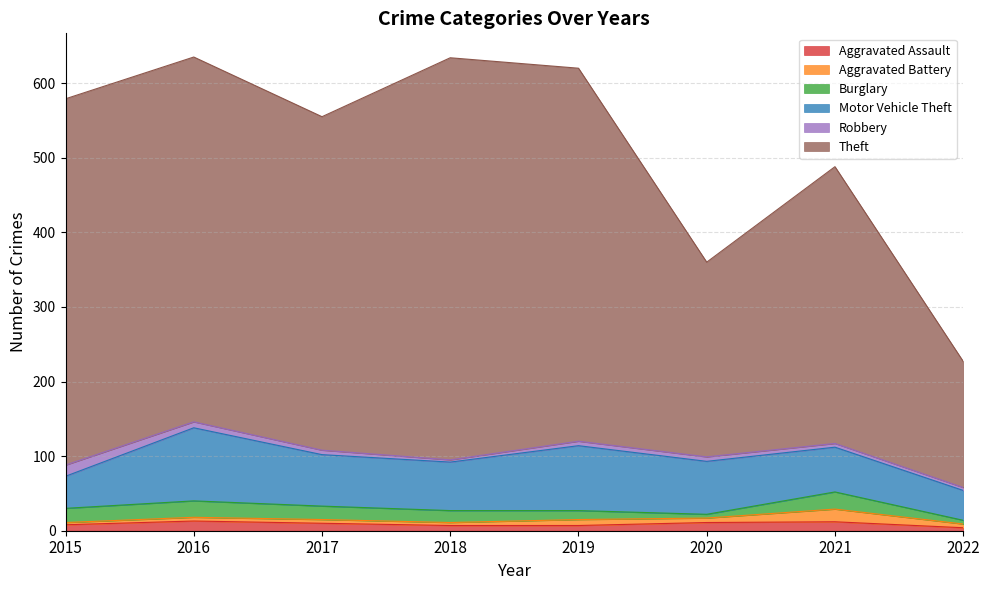

Which has a higher value, 2021 or 2020?

2021